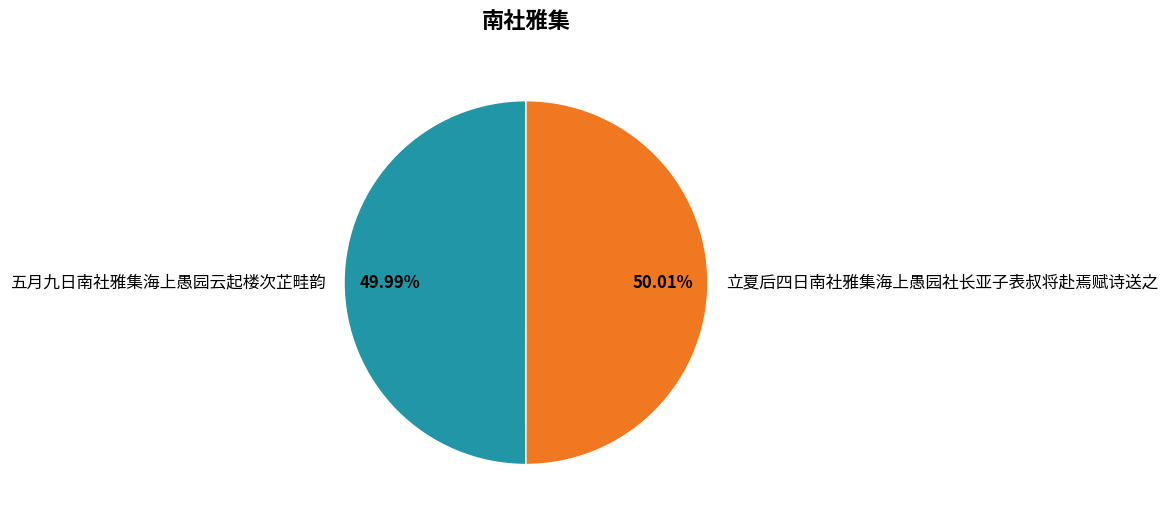

Approximately how many times larger is the value at 五月九日南社雅集海上愚园云起楼次芷畦韵 compared to 立夏后四日南社雅集海上愚园社长亚子表叔将赴焉赋诗送之?

1.0